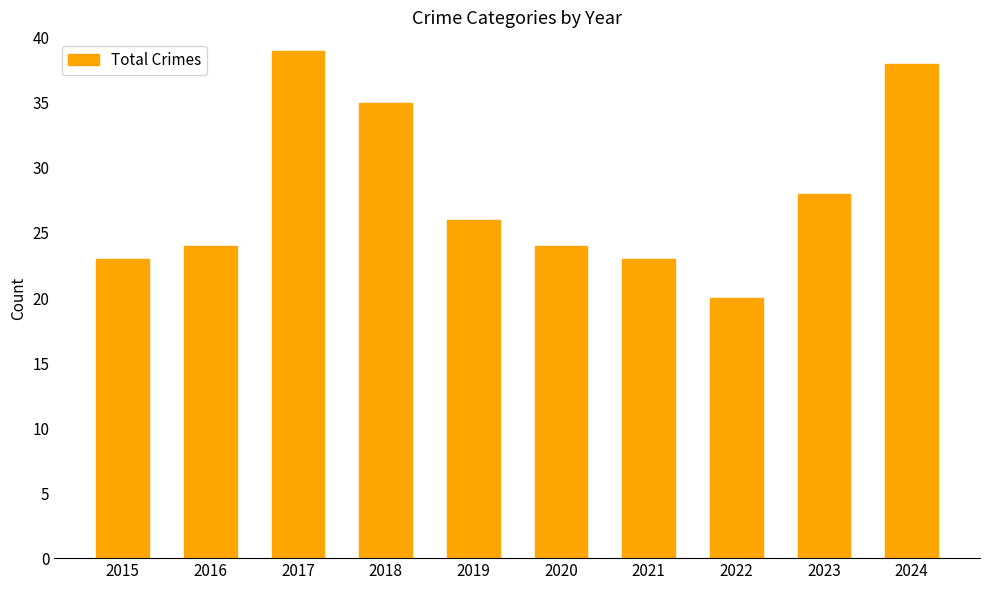

What is the value of the 1st bar from the left?

23